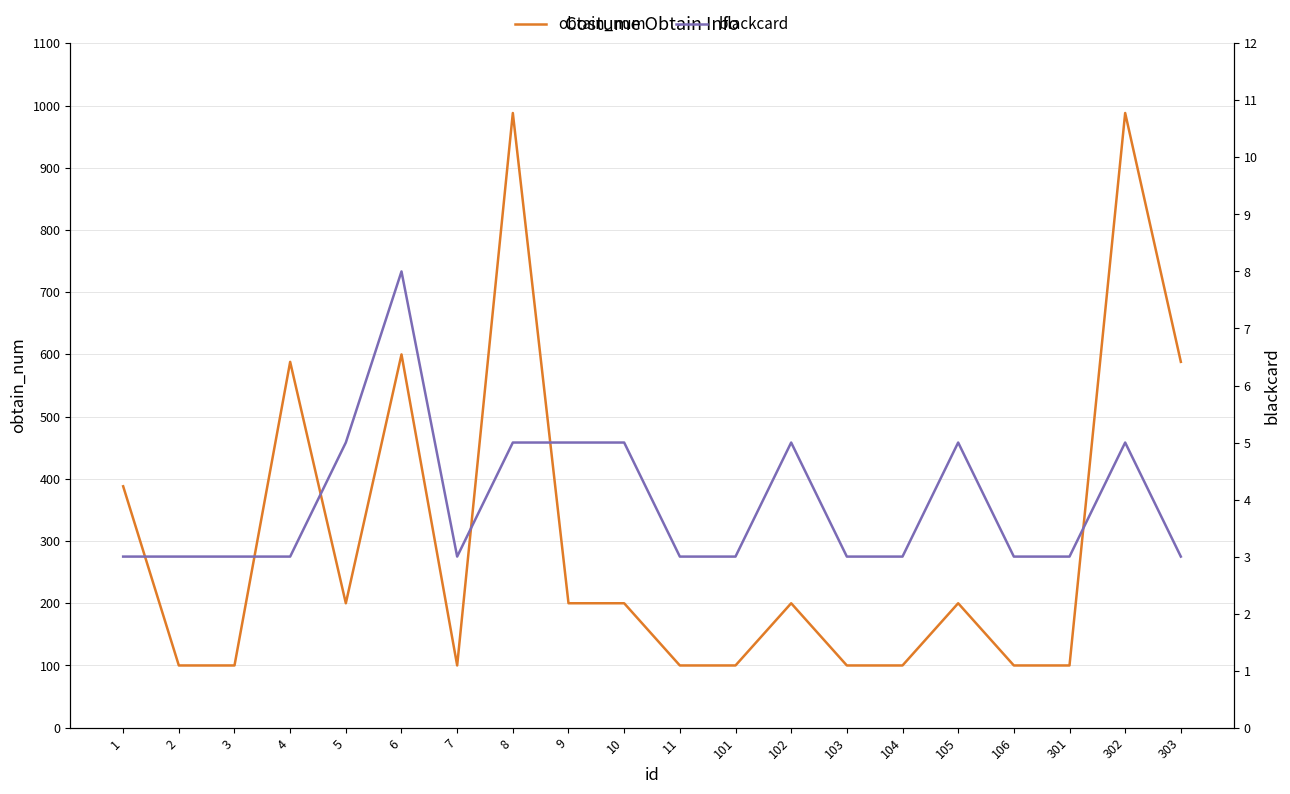

What is the value of the obtain_num point at the 2nd from the left?

100